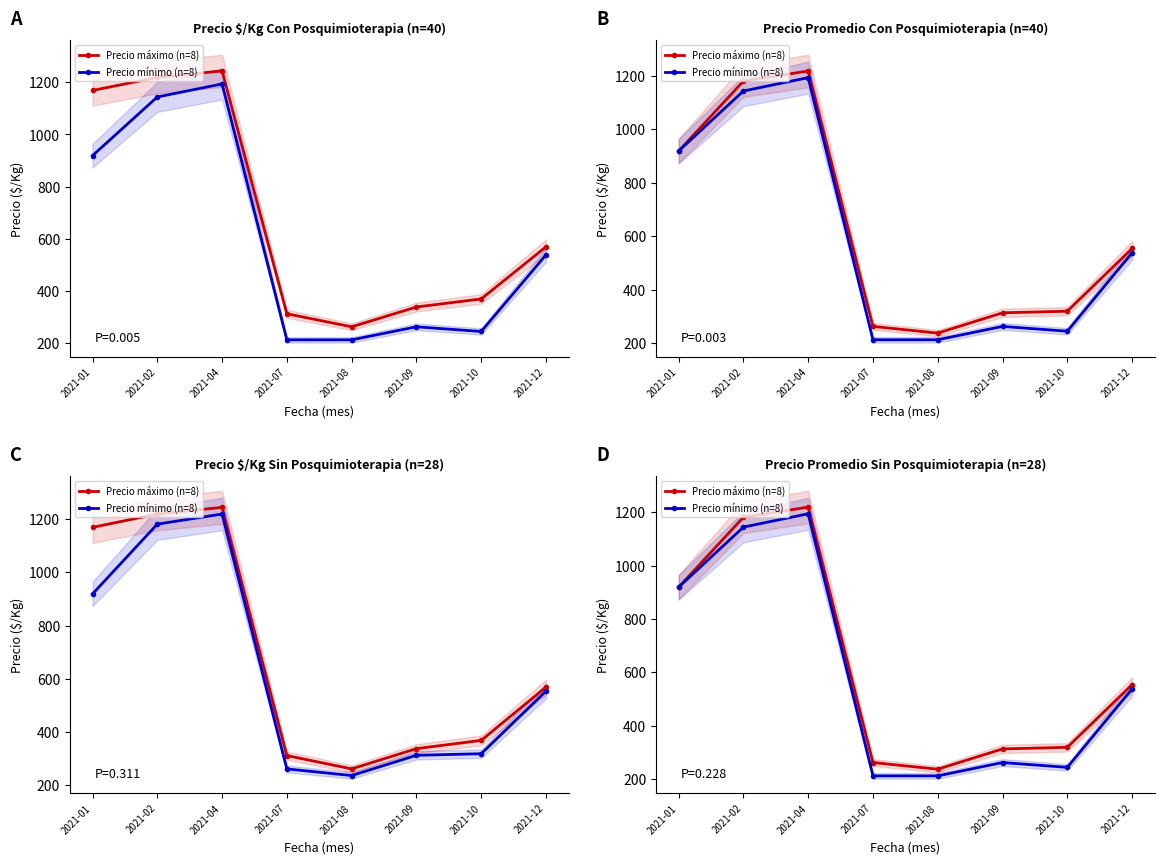

What is the approximate value of Precio máximo (n=8) at 2021-12, to the nearest 100?

600